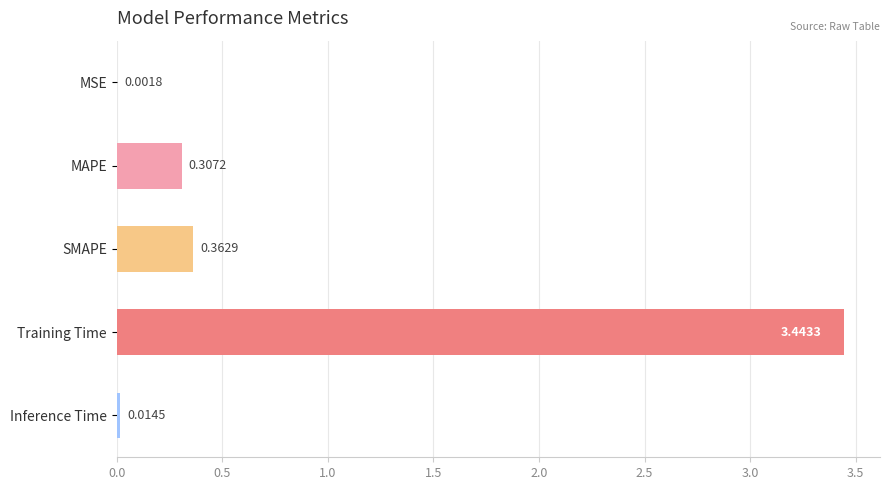

What is the sum of all values?

4.1